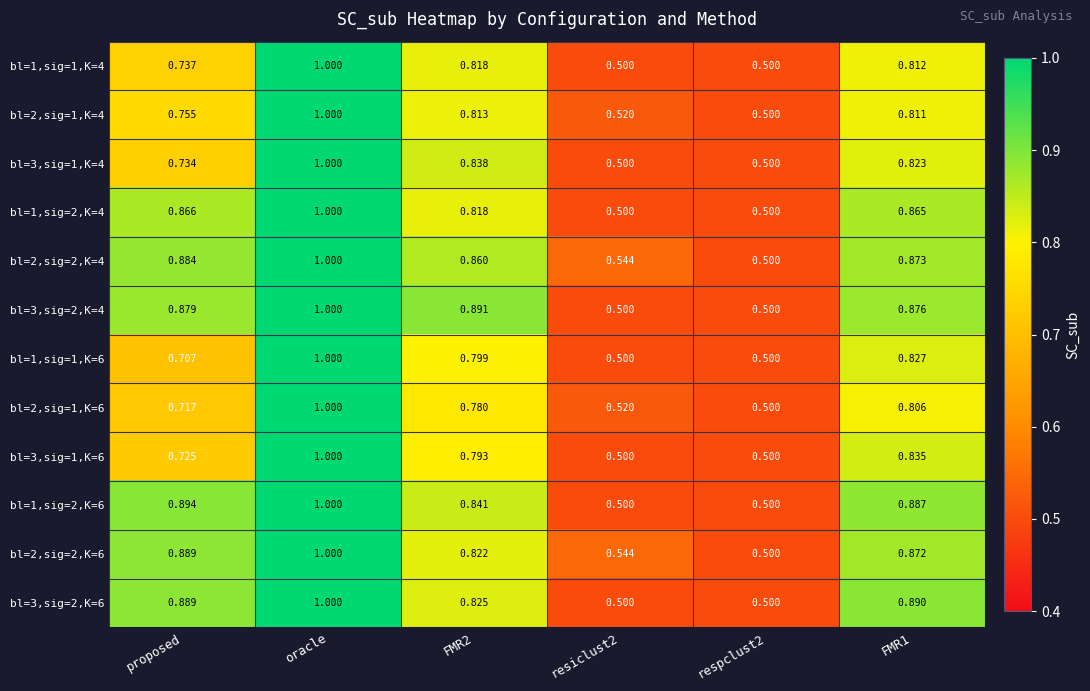

What is the smallest value displayed?

0.5